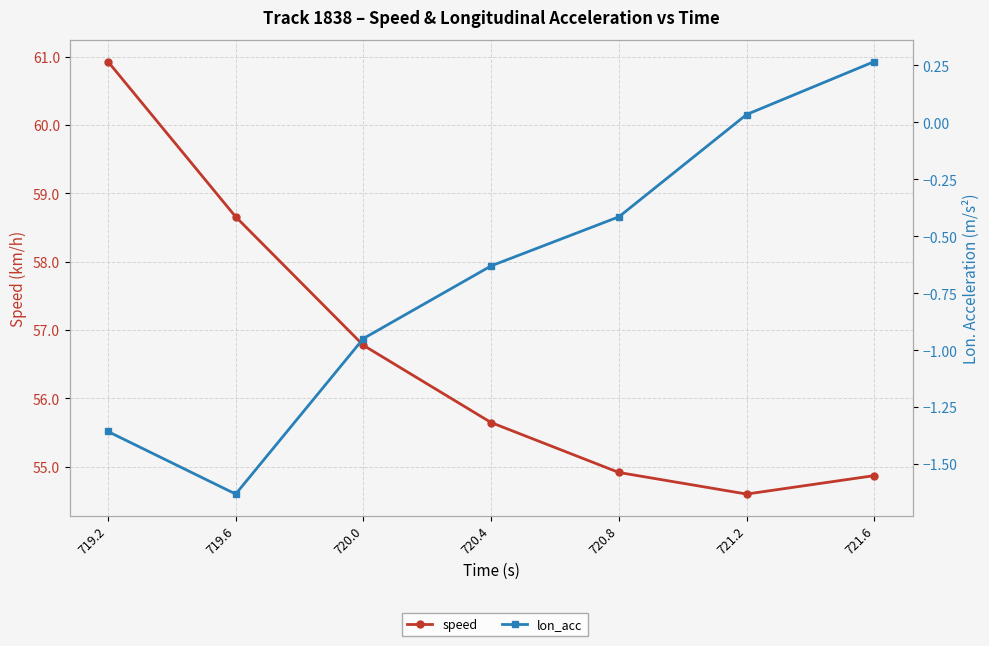

How many data points in speed are above 55?

4